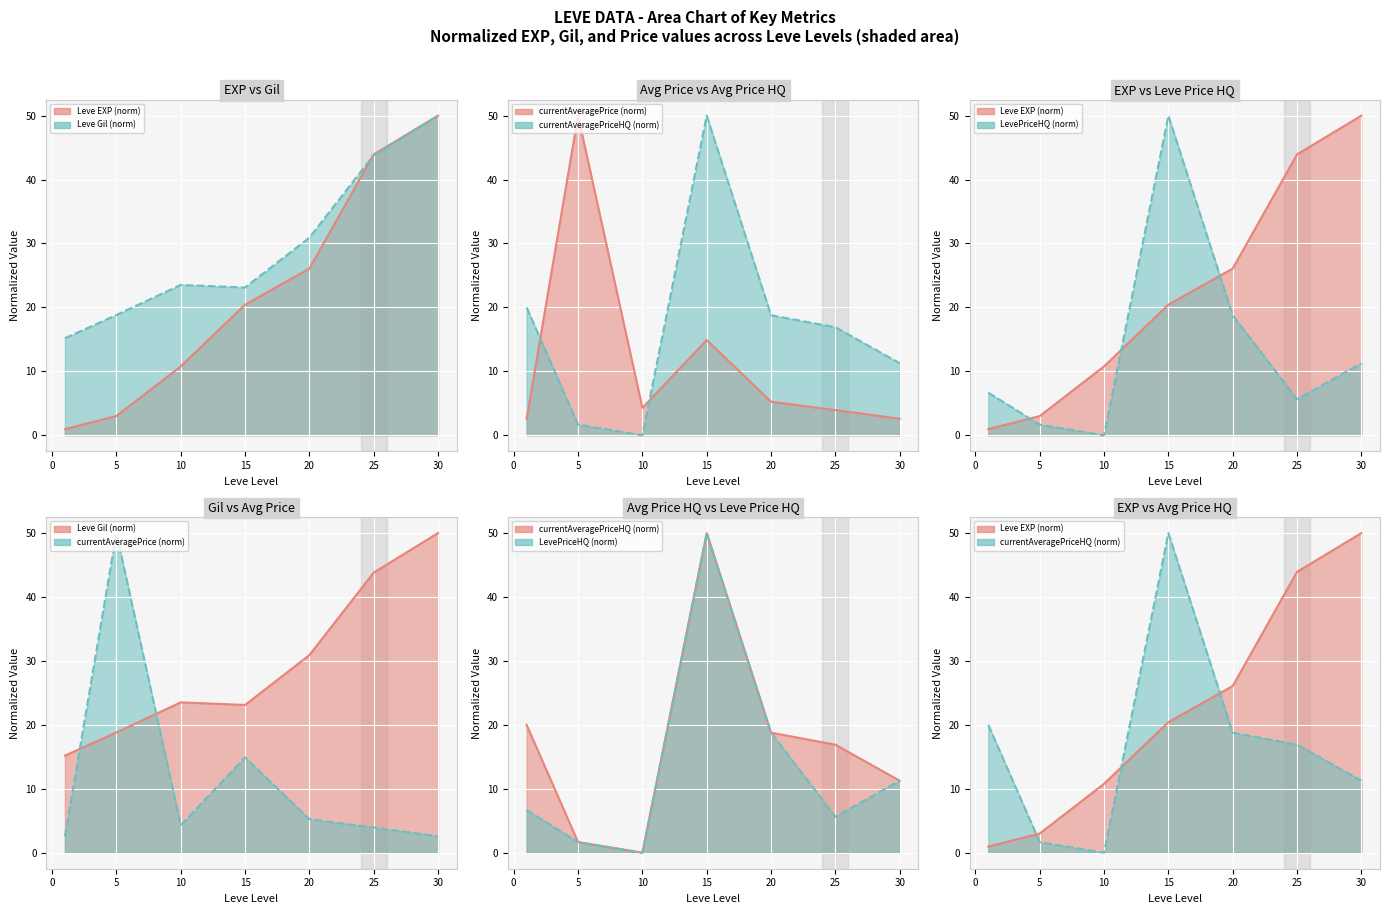

Which series changed the most between 10 and 25?

Leve EXP